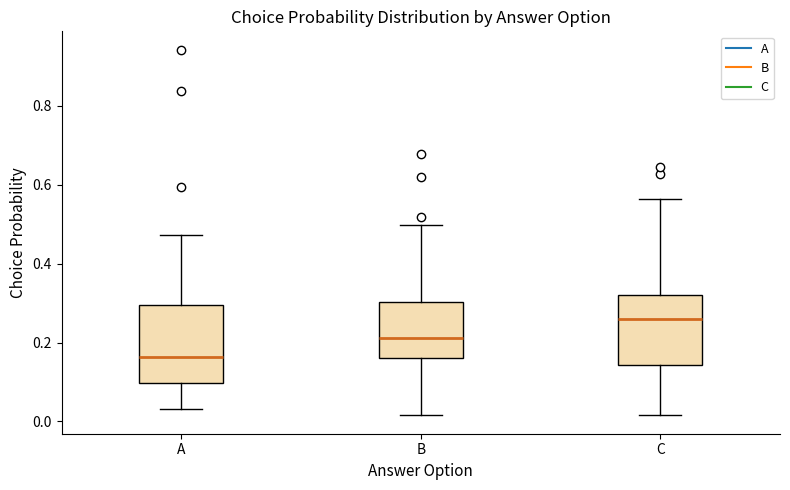

Reading left to right, read every box against the y-axis: the position of its median line, the range the box covers, and the ends of its whiskers. The values are not printed on the chart, so give them approximately, as read against the axis.

A: median 0.16, box 0.10 to 0.30, whiskers 0.04 to 0.48
B: median 0.22, box 0.16 to 0.30, whiskers 0.02 to 0.50
C: median 0.26, box 0.14 to 0.32, whiskers 0.02 to 0.56